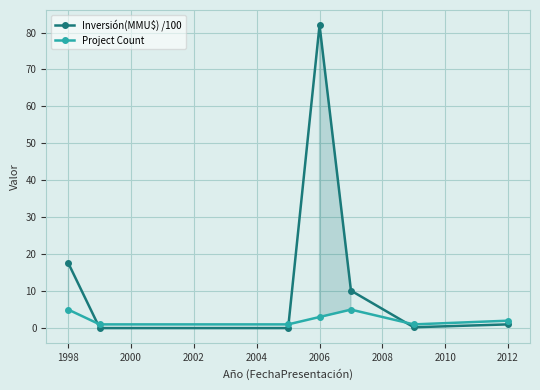

How many interior local peaks does the Project Count series have?

1